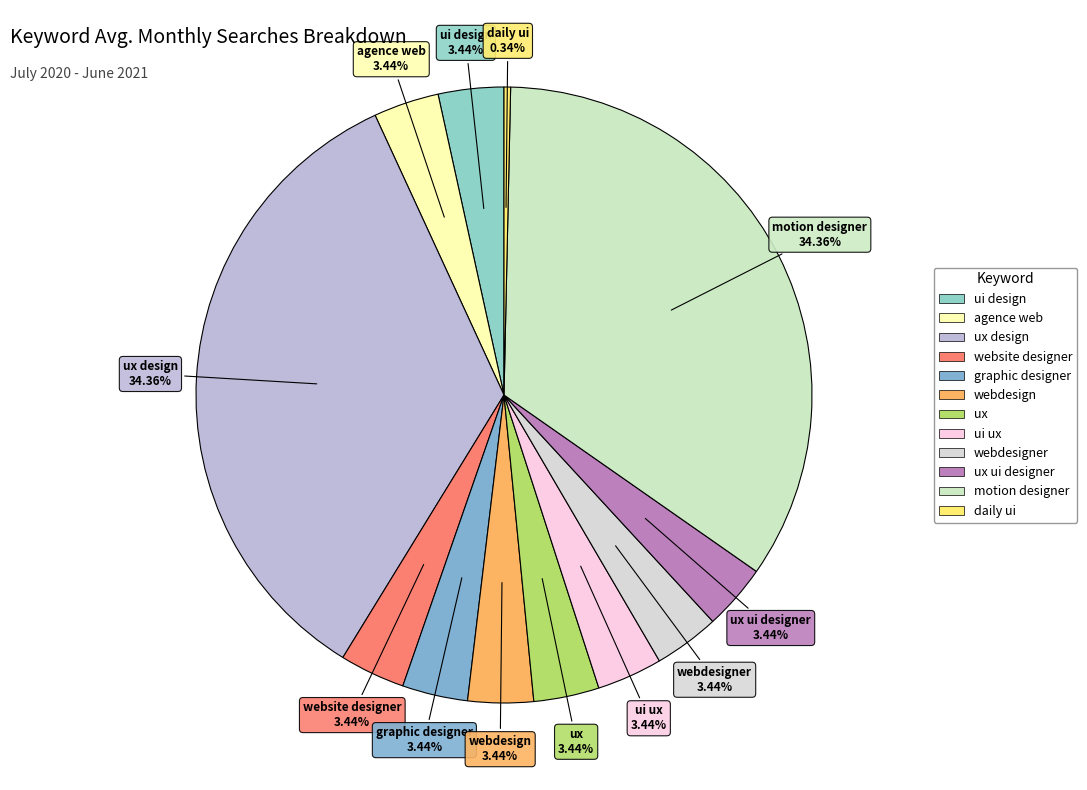

What is the smallest slice in the pie chart?

daily ui